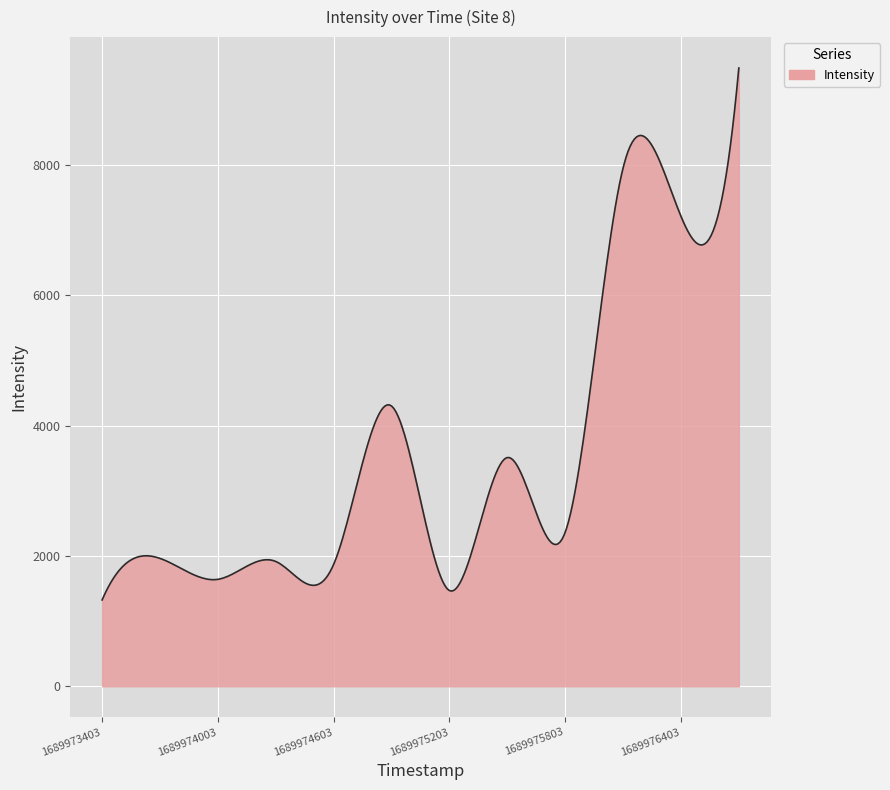

How many lines are shown in the chart?

1